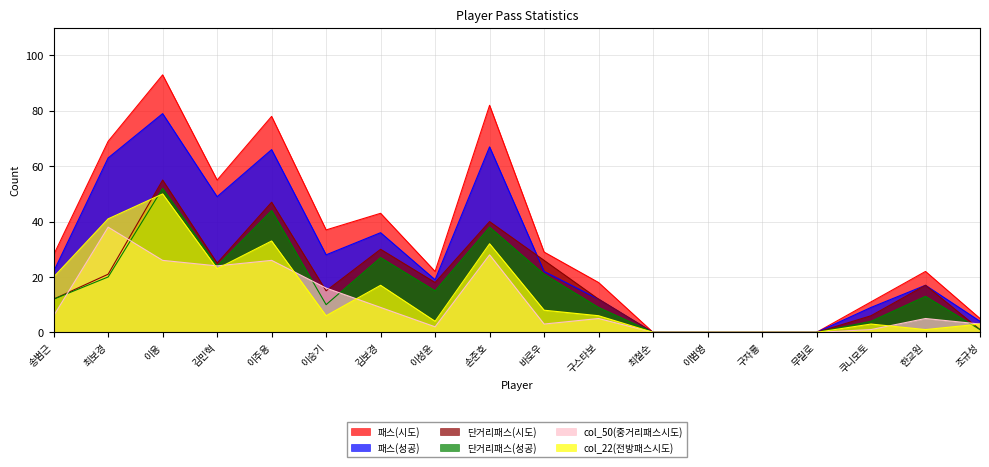

Where is the first local maximum for 패스(시도)?

이용